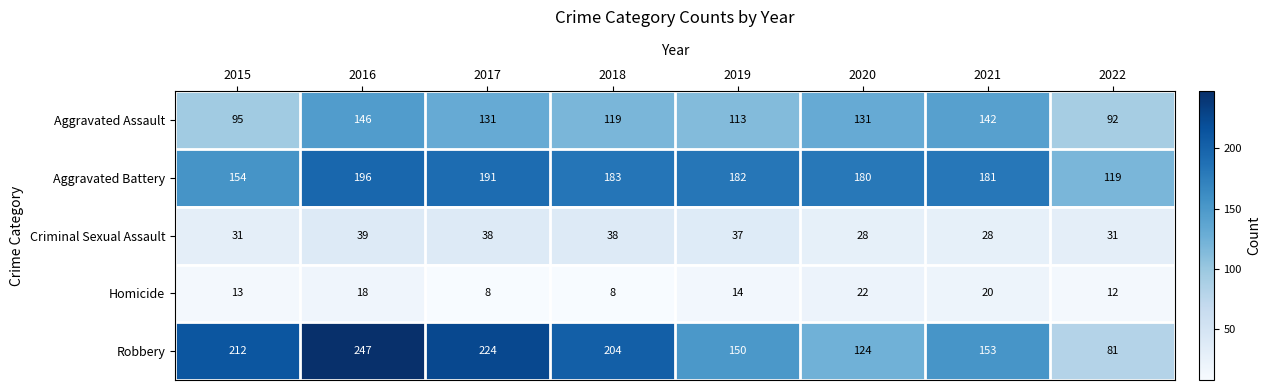

How many series are shown in this chart?

5